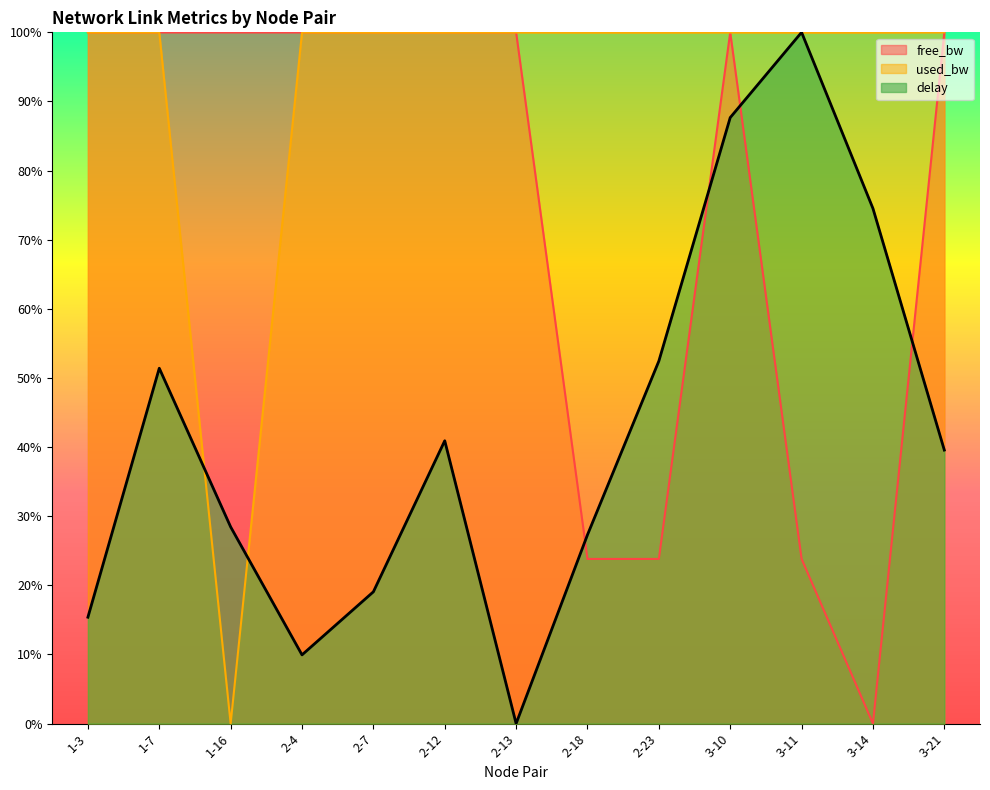

Reading left to right, transcribe all the data shown in this chart.

free_bw: 100.0	100.0	100.0	100.0	100.0	100.0	100.0	23.8	23.8	100.0	23.8	0.0	100.0
used_bw: 100.0	100.0	0.0	100.0	100.0	100.0	100.0	100.0	100.0	100.0	100.0	100.0	100.0
delay: 15.4	51.4	28.5	9.9	19.1	40.9	0.0	27.3	52.4	87.7	100.0	74.5	39.6